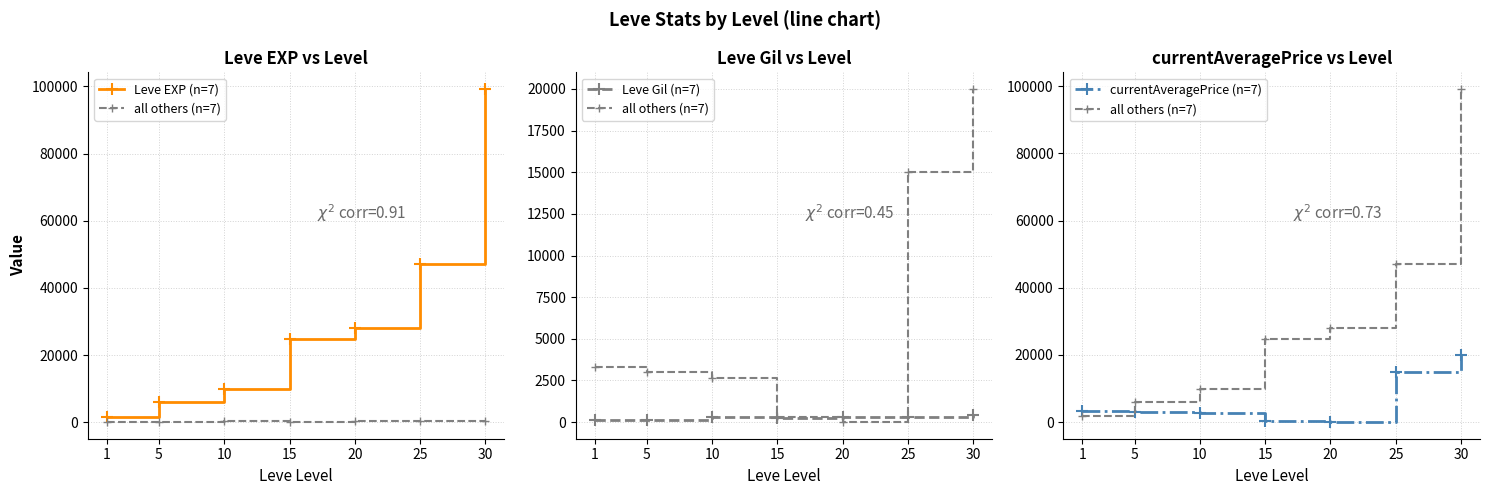

At which label does Leve Gil (n=7) first exceed 288?

20